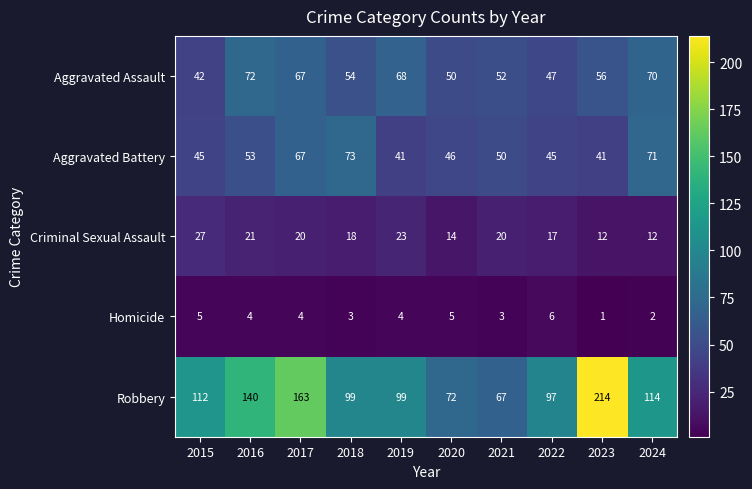

At 2022, list the series in order from smallest to largest.

Homicide, Criminal Sexual Assault, Aggravated Battery, Aggravated Assault, Robbery